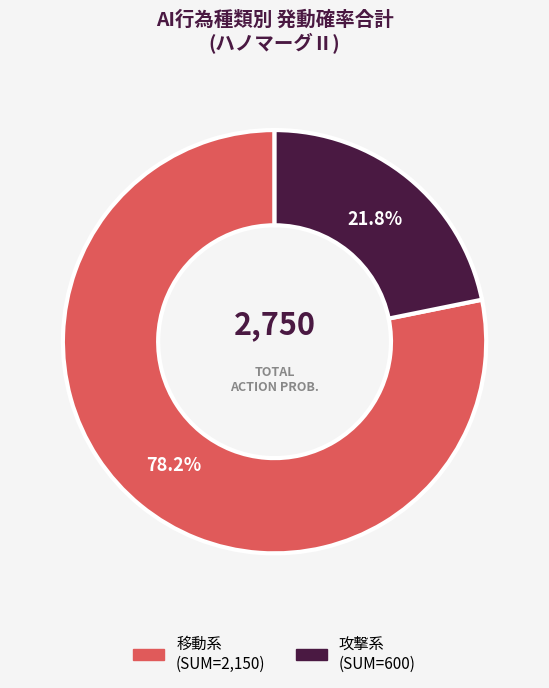

Count the number of slices in the pie.

2